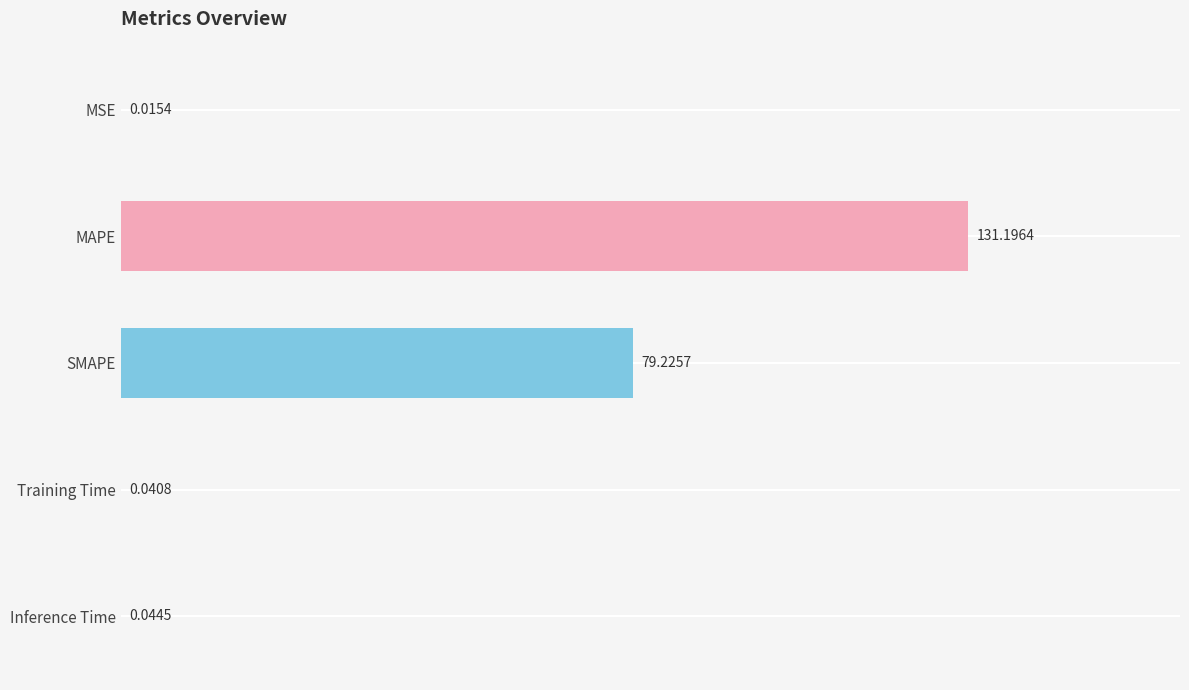

What is the sum of all values?

210.5